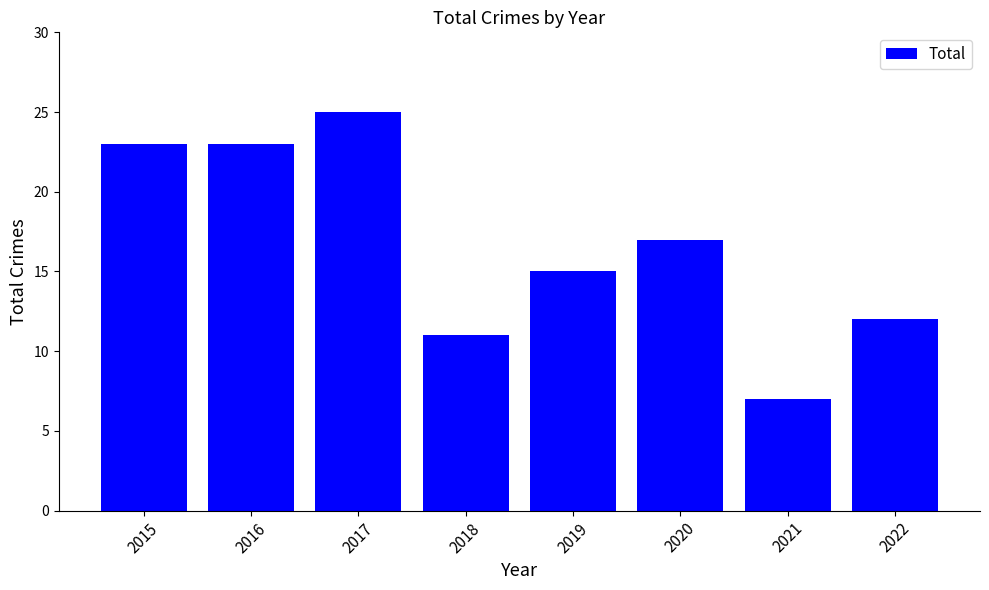

The value at 2015 is 23. True or false?

True